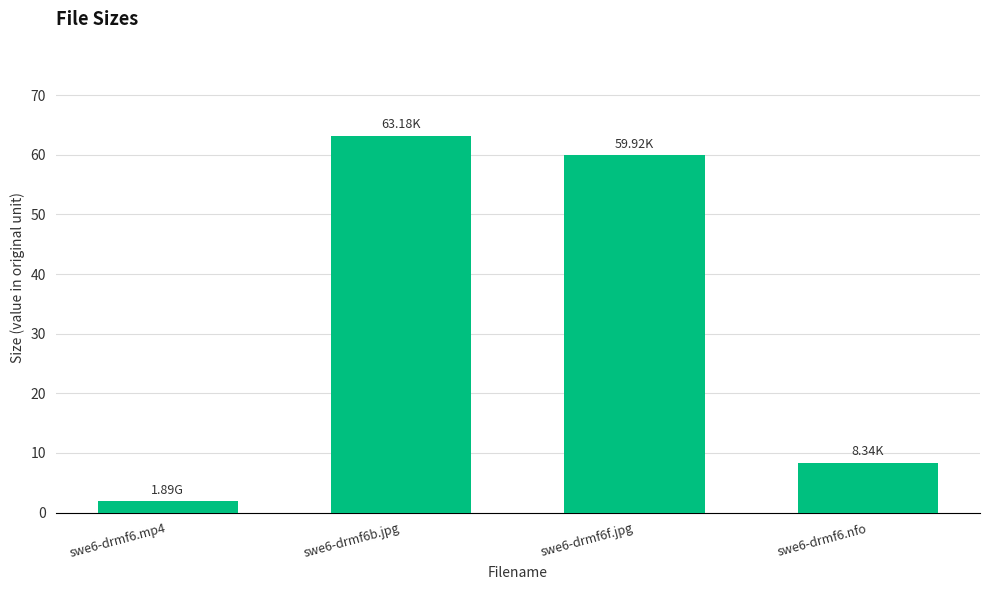

What is the change in value from swe6-drmf6.mp4 to swe6-drmf6b.jpg?

+61.3